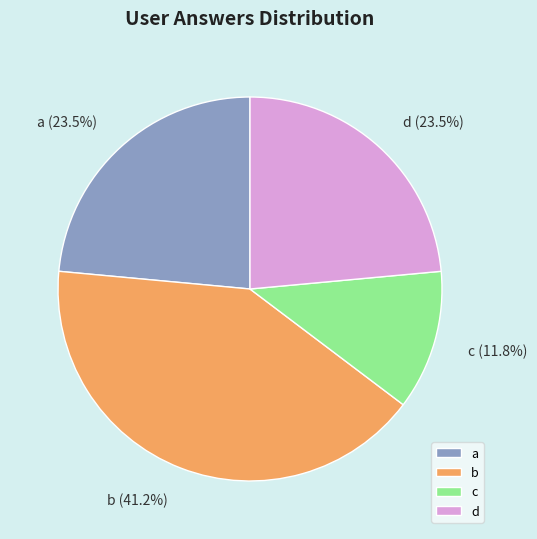

How many slices are in this pie chart?

4